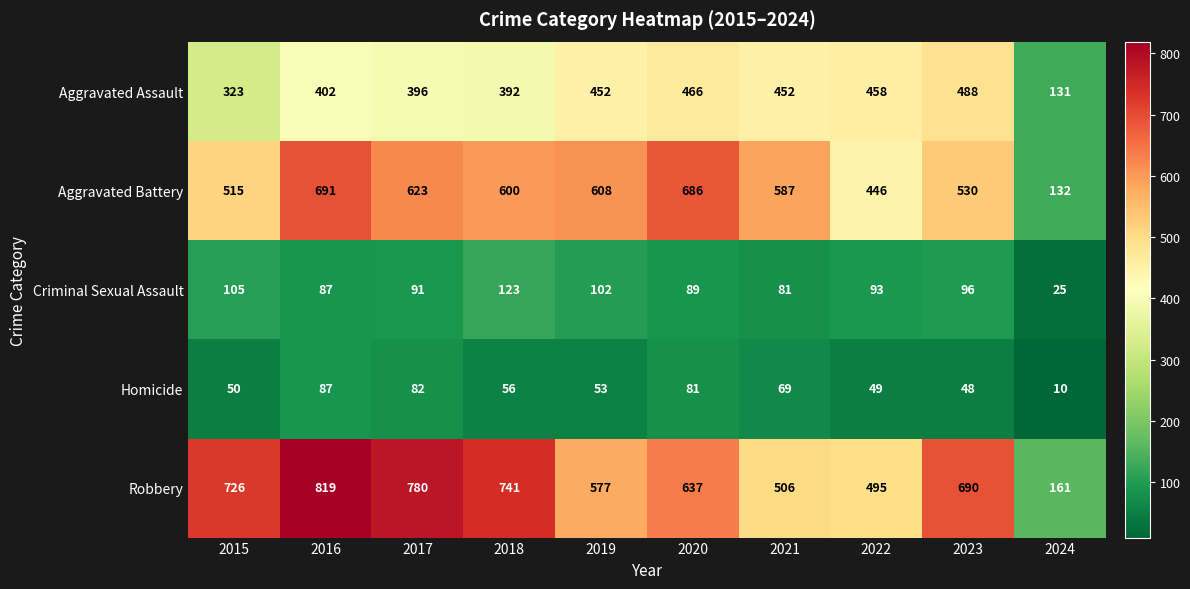

Read the Robbery value at 2024, to the nearest 50.

150